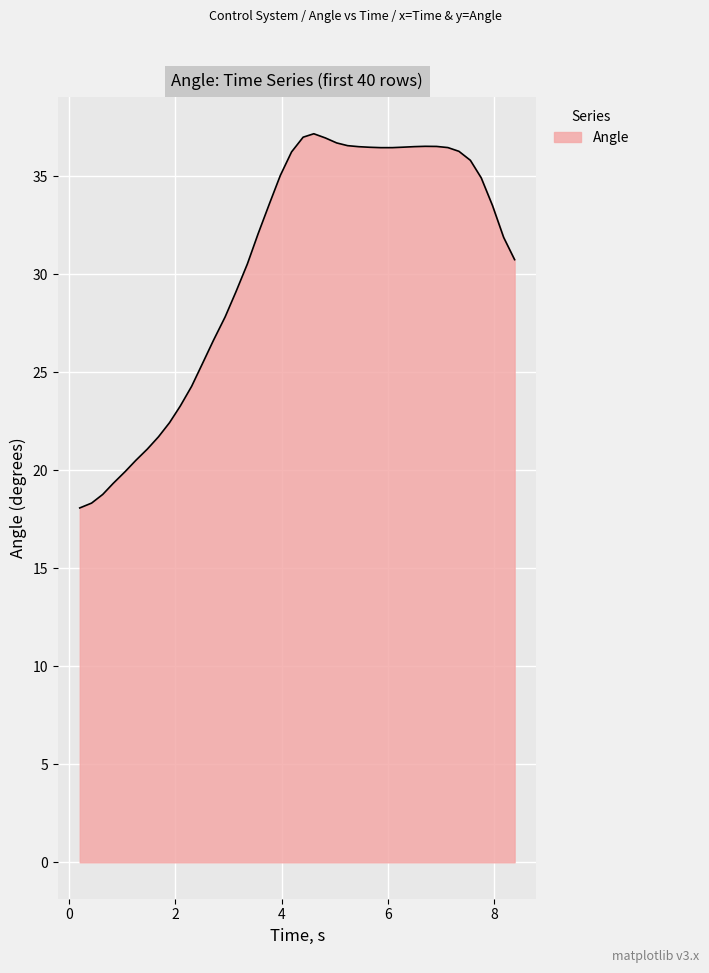

What is the greatest value displayed?

37.2